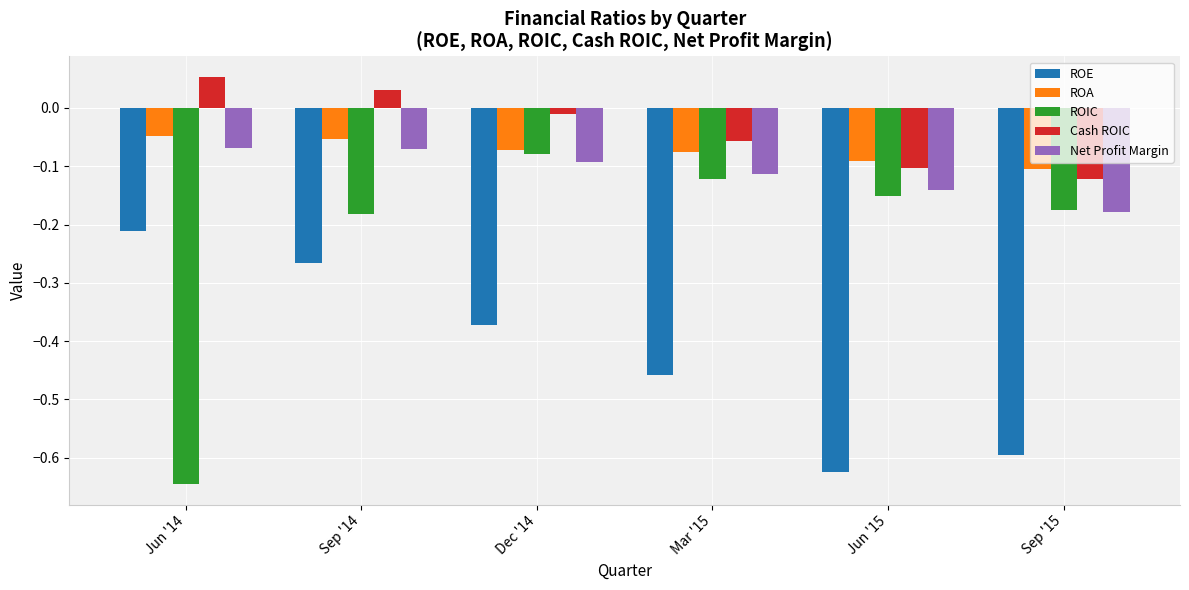

What is the sum of all ROIC values?

-1.4